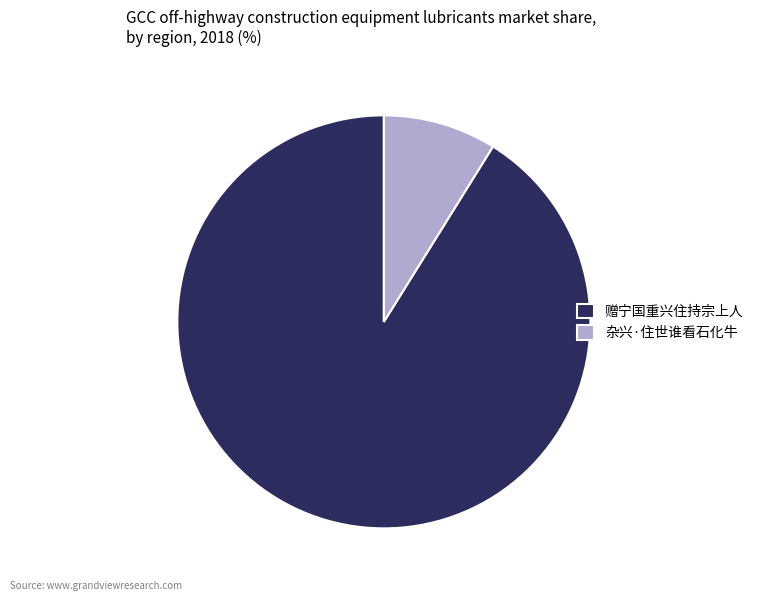

What is the smallest slice in the pie chart?

杂兴·住世谁看石化牛